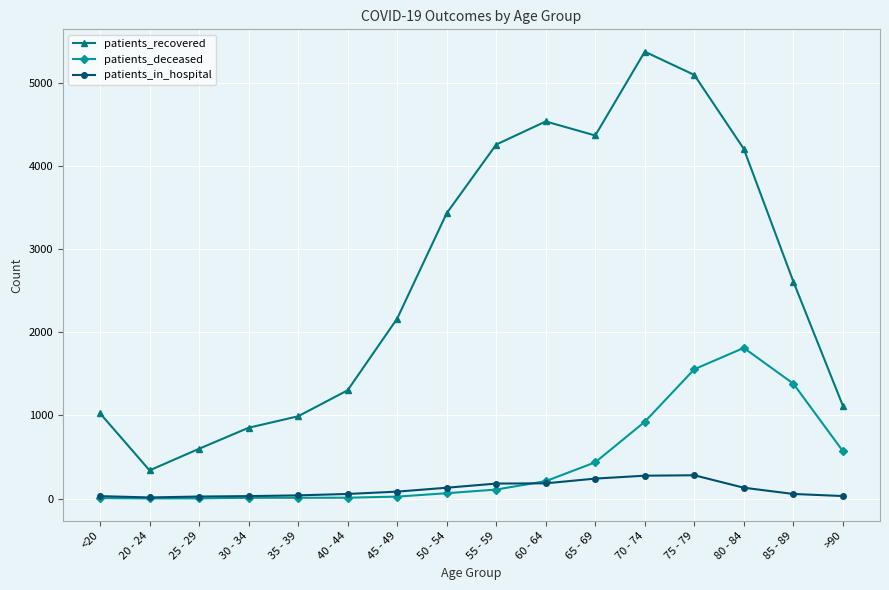

What is the difference between the patients_in_hospital values at >90 and 55 - 59?

150